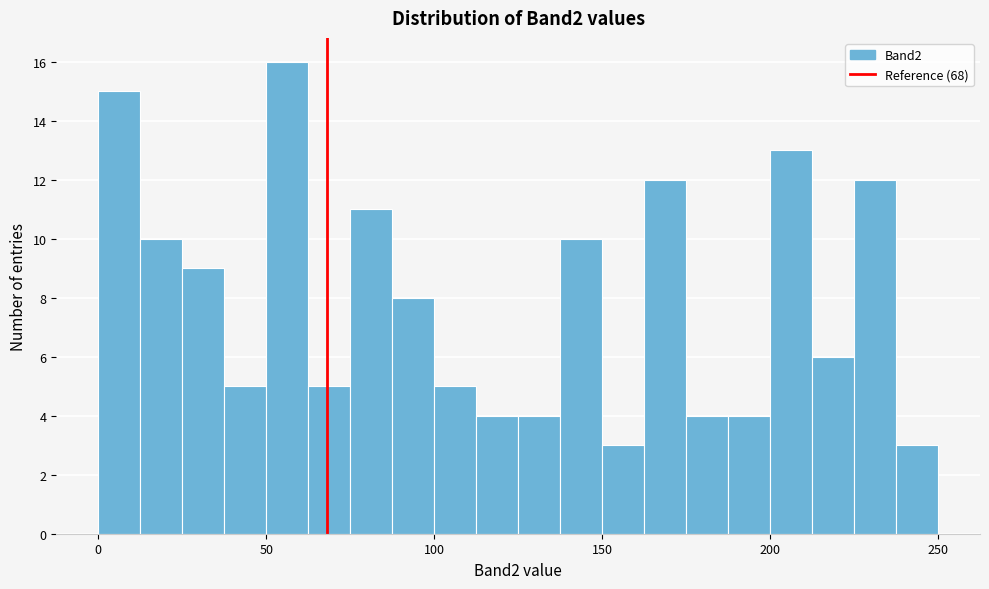

Read against the x-axis, roughly where is the centre of the tallest bar?

55